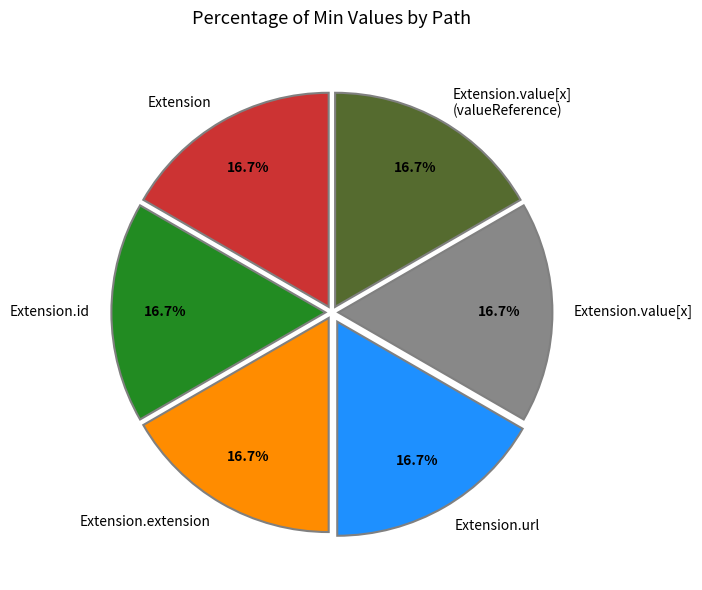

To the nearest percent, what is the difference between the Extension.value[x] (valueReference) and Extension.url slice percentages?

0%